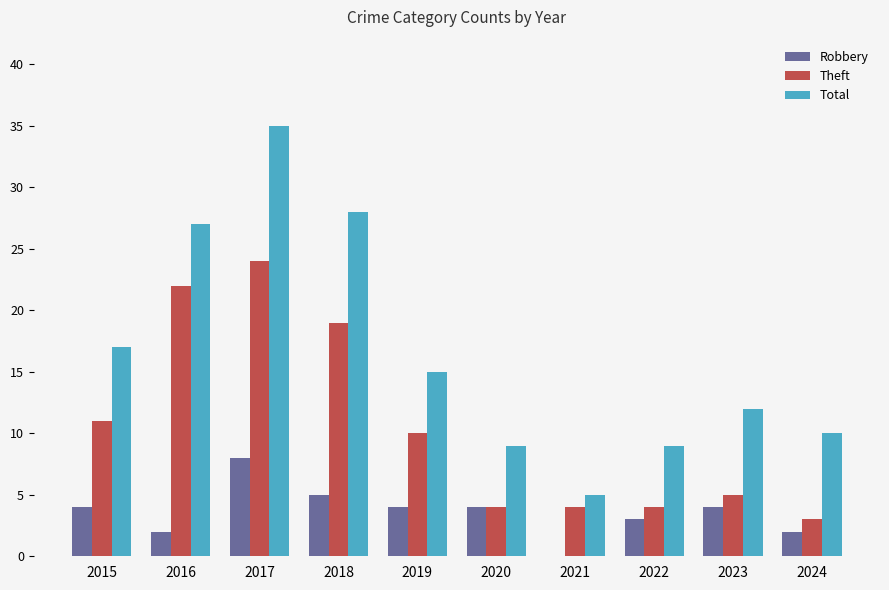

Which category has the highest value across all series?

2017